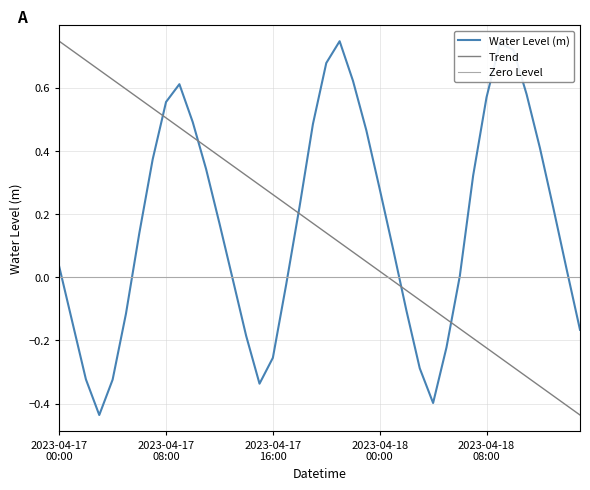

What is the difference between the maximum and minimum values?

1.2